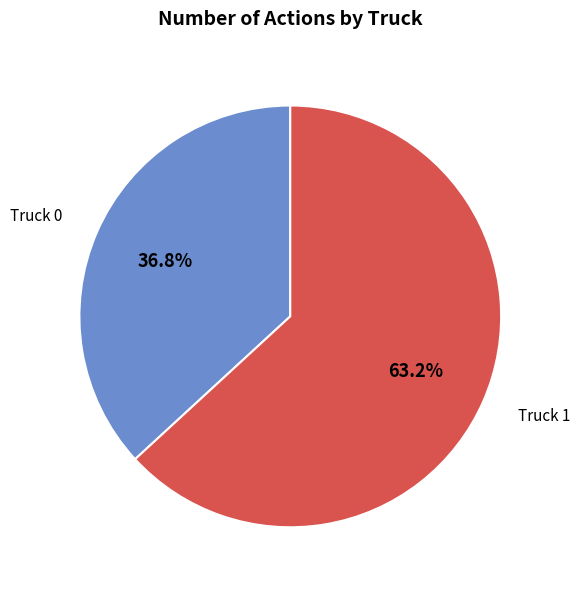

Combined, do Truck 0 and Truck 1 account for over 50%?

Yes